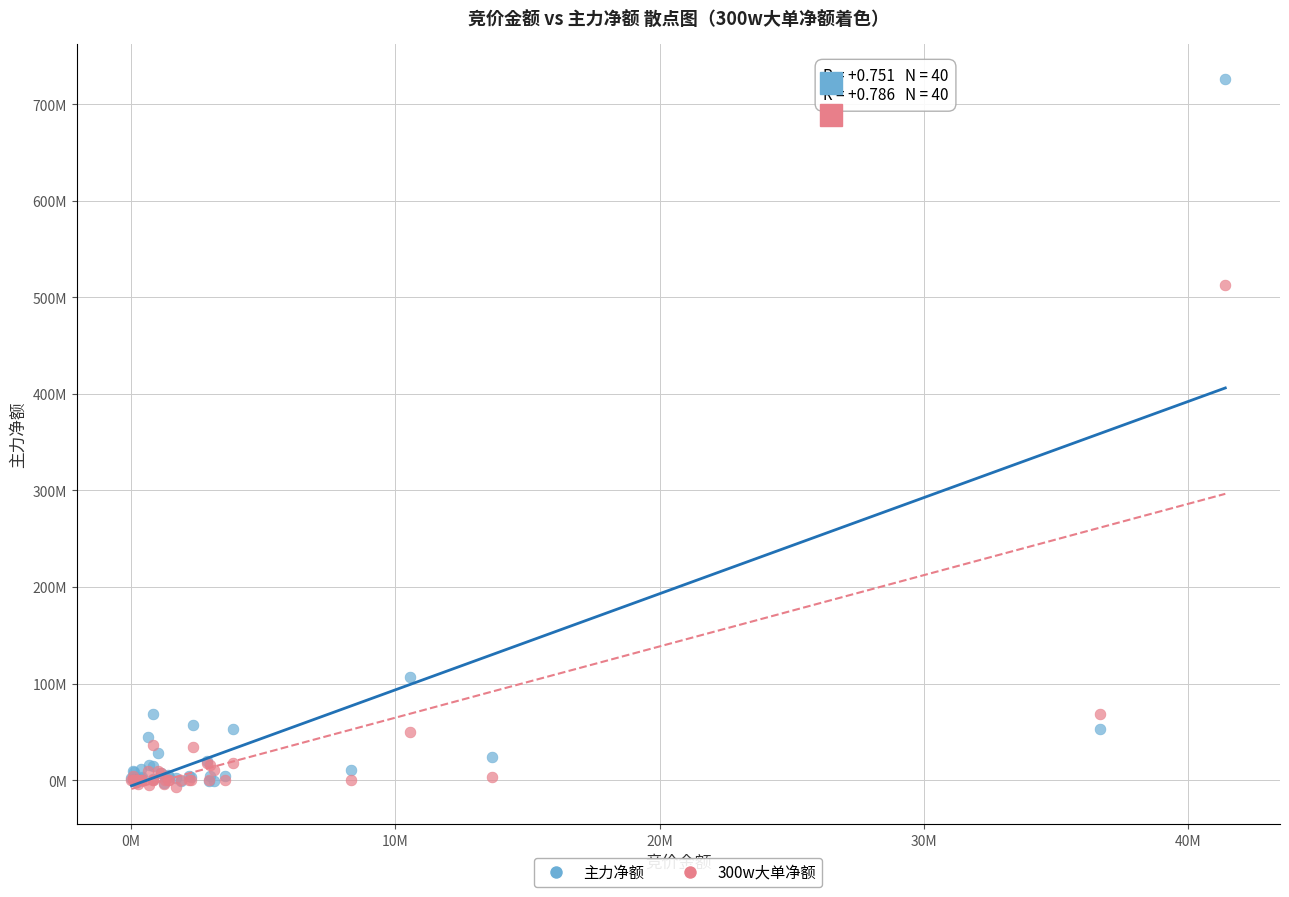

Which series has the largest Y range (max minus min)?

主力净额